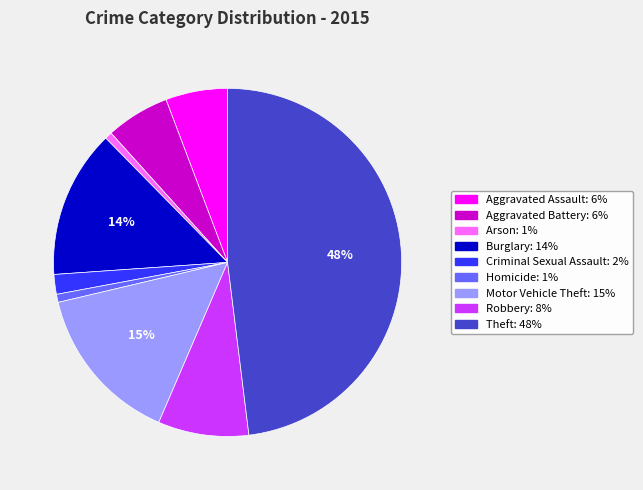

Which category has the biggest portion of the pie?

Theft